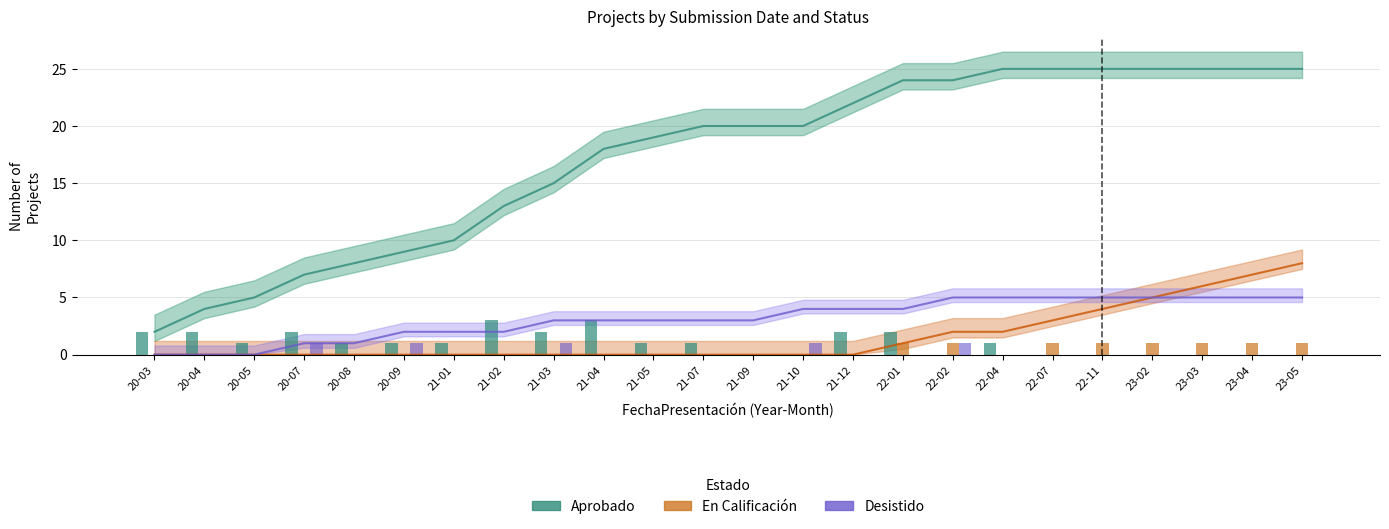

What position from the right is 21-12?

10